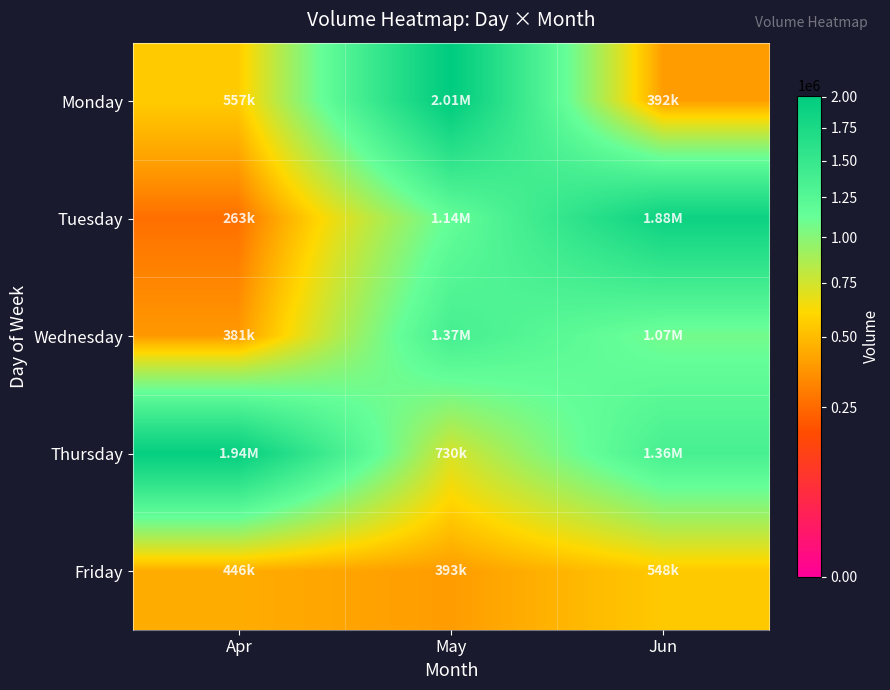

Reading right to left, what are all the values shown in this chart?

Monday: Jun=392167	May=2008578	Apr=557344
Tuesday: Jun=1876025	May=1139731	Apr=263579
Wednesday: Jun=1071320	May=1373256	Apr=381290
Thursday: Jun=1359837	May=730181	Apr=1944908
Friday: Jun=548089	May=393855	Apr=446643